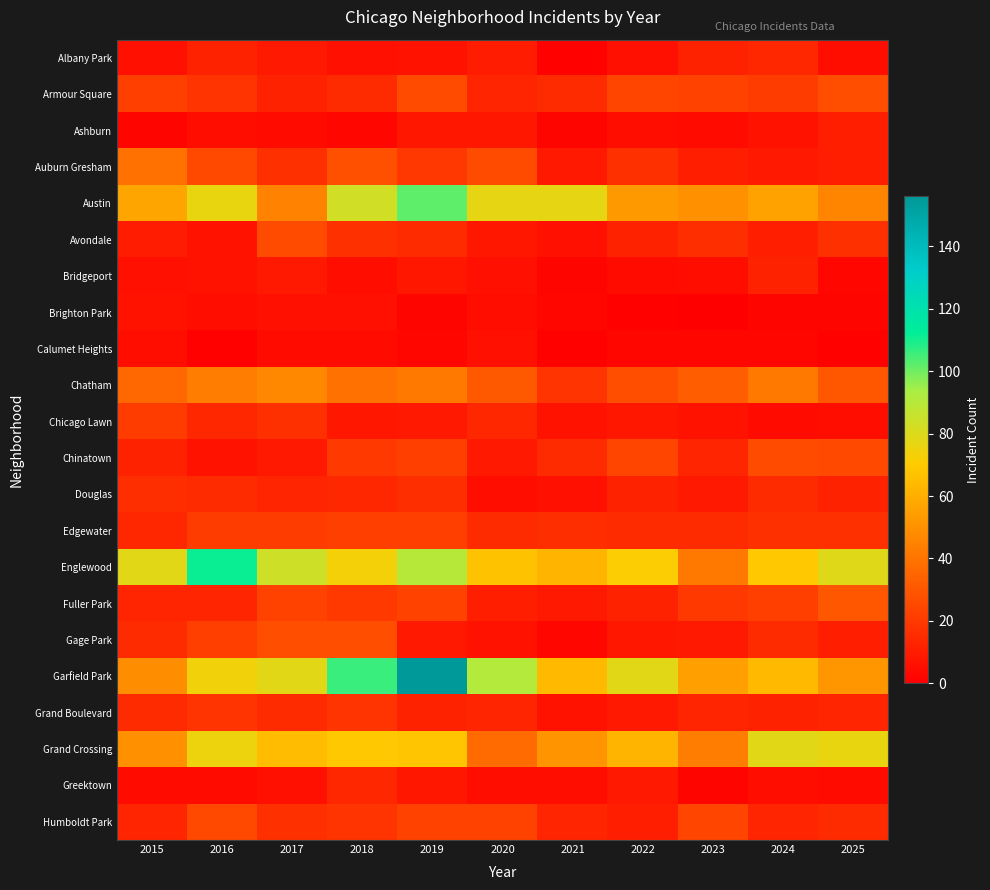

Reading right to left, what are all the values shown in this chart?

Albany Park: 2025=5	2024=14	2023=12	2022=6	2021=1	2020=10	2019=7	2018=6	2017=9	2016=12	2015=6
Armour Square: 2025=27	2024=21	2023=23	2022=24	2021=15	2020=13	2019=26	2018=15	2017=12	2016=18	2015=22
Ashburn: 2025=11	2024=7	2023=4	2022=5	2021=2	2020=8	2019=8	2018=3	2017=4	2016=5	2015=2
Auburn Gresham: 2025=11	2024=9	2023=11	2022=17	2021=9	2020=26	2019=19	2018=28	2017=17	2016=25	2015=39
Austin: 2025=46	2024=56	2023=50	2022=53	2021=77	2020=77	2019=102	2018=83	2017=45	2016=76	2015=57
Avondale: 2025=17	2024=11	2023=16	2022=12	2021=6	2020=8	2019=15	2018=17	2017=26	2016=7	2015=10
Bridgeport: 2025=3	2024=12	2023=5	2022=4	2021=2	2020=6	2019=8	2018=5	2017=9	2016=7	2015=6
Brighton Park: 2025=2	2024=2	2023=0	2022=1	2021=3	2020=5	2019=2	2018=6	2017=6	2016=5	2015=7
Calumet Heights: 2025=1	2024=3	2023=3	2022=3	2021=1	2020=6	2019=3	2018=4	2017=4	2016=1	2015=5
Chatham: 2025=30	2024=42	2023=32	2022=27	2021=18	2020=31	2019=42	2018=39	2017=47	2016=43	2015=36
Chicago Lawn: 2025=5	2024=4	2023=7	2022=8	2021=7	2020=14	2019=9	2018=8	2017=17	2016=14	2015=21
Chinatown: 2025=25	2024=26	2023=13	2022=24	2021=15	2020=9	2019=22	2018=20	2017=9	2016=7	2015=12
Douglas: 2025=12	2024=15	2023=9	2022=12	2021=6	2020=5	2019=16	2018=14	2017=13	2016=15	2015=16
Edgewater: 2025=17	2024=17	2023=15	2022=15	2021=16	2020=15	2019=22	2018=22	2017=21	2016=21	2015=14
Englewood: 2025=79	2024=69	2023=42	2022=71	2021=62	2020=67	2019=90	2018=73	2017=84	2016=111	2015=78
Fuller Park: 2025=30	2024=22	2023=20	2022=12	2021=9	2020=11	2019=23	2018=20	2017=23	2016=13	2015=13
Gage Park: 2025=11	2024=15	2023=9	2022=8	2021=3	2020=7	2019=9	2018=27	2017=27	2016=22	2015=15
Garfield Park: 2025=52	2024=64	2023=55	2022=78	2021=64	2020=91	2019=156	2018=106	2017=78	2016=74	2015=49
Grand Boulevard: 2025=13	2024=12	2023=13	2022=9	2021=7	2020=13	2019=12	2018=18	2017=15	2016=18	2015=15
Grand Crossing: 2025=76	2024=78	2023=43	2022=62	2021=51	2020=37	2019=68	2018=69	2017=65	2016=75	2015=50
Greektown: 2025=4	2024=5	2023=2	2022=9	2021=5	2020=5	2019=8	2018=14	2017=6	2016=4	2015=4
Humboldt Park: 2025=15	2024=13	2023=24	2022=11	2021=13	2020=23	2019=23	2018=18	2017=17	2016=25	2015=13